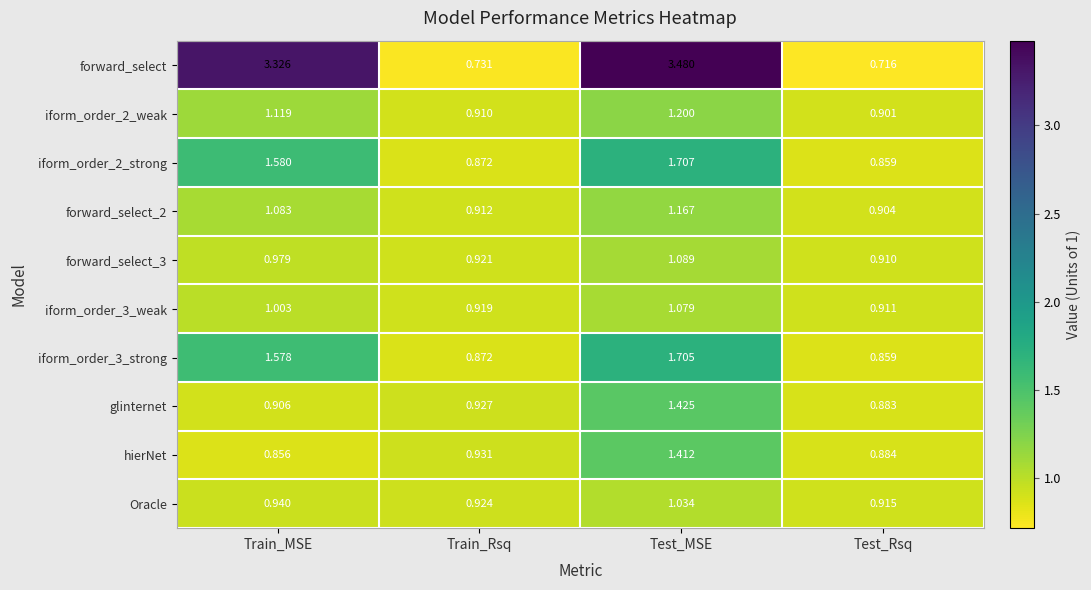

At which category is the sum across all series the highest?

Test_MSE